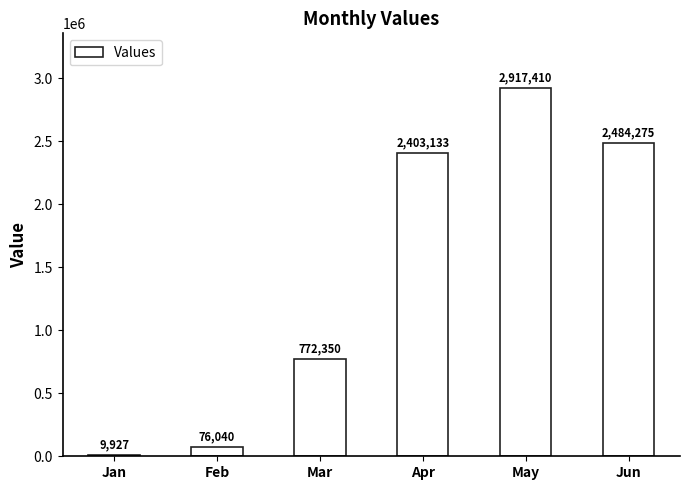

What is the maximum value shown in the chart?

2917410